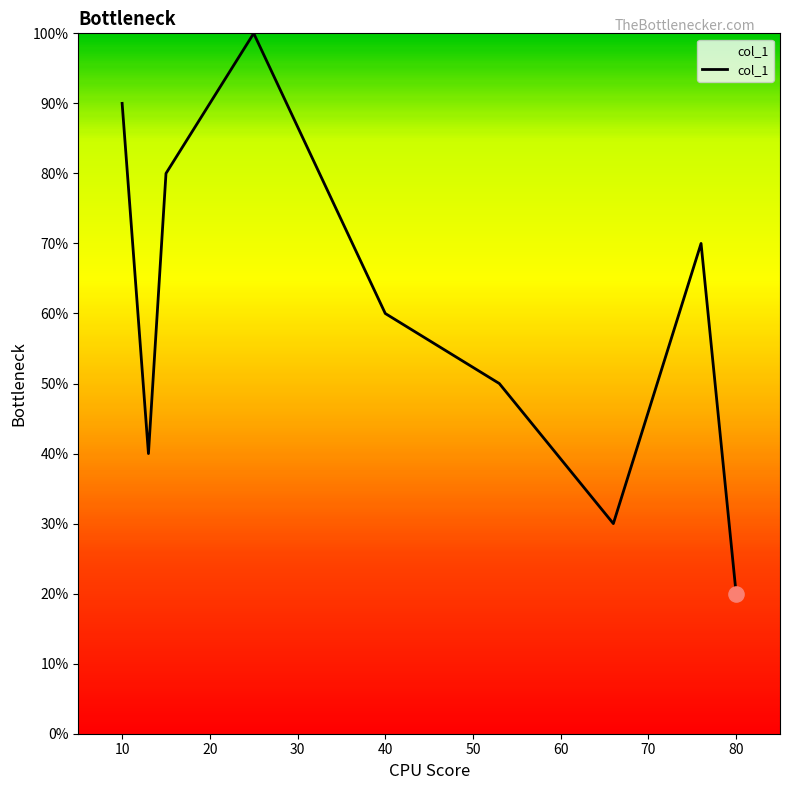

Does the chart have visible grid lines?

No